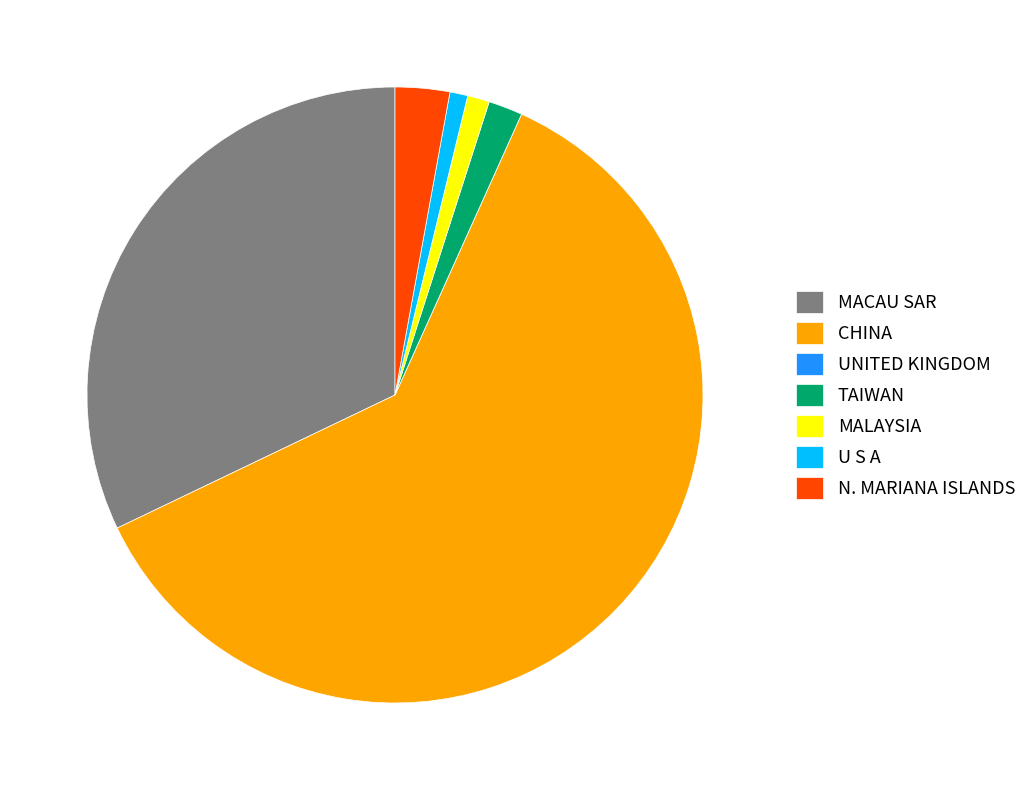

Is the sum of U S A and CHINA greater than half?

Yes